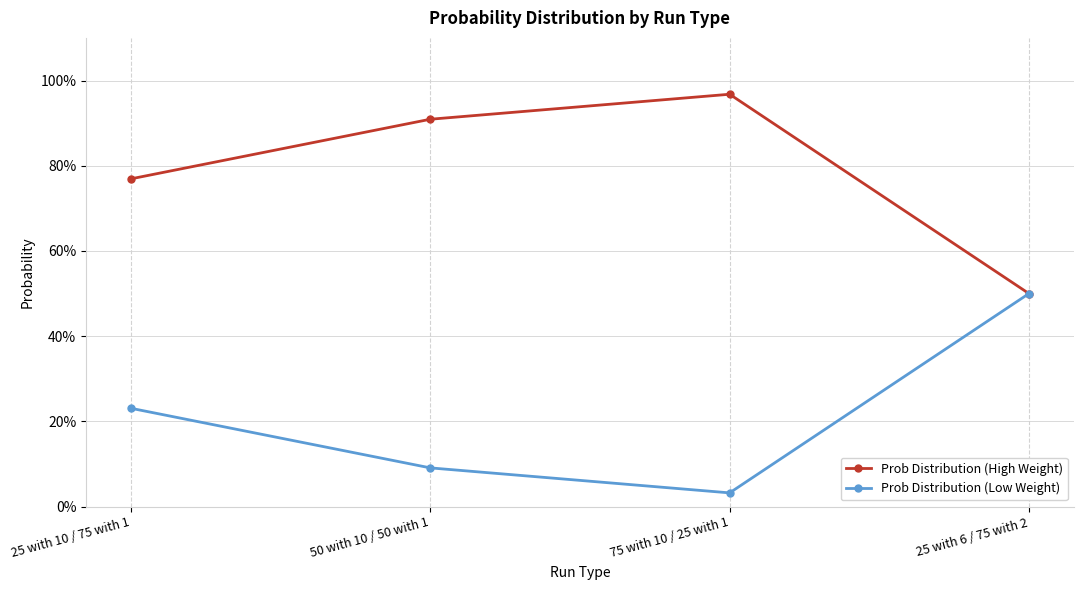

Between 25 with 6 / 75 with 2 and 50 with 10 / 50 with 1, which is larger?

50 with 10 / 50 with 1